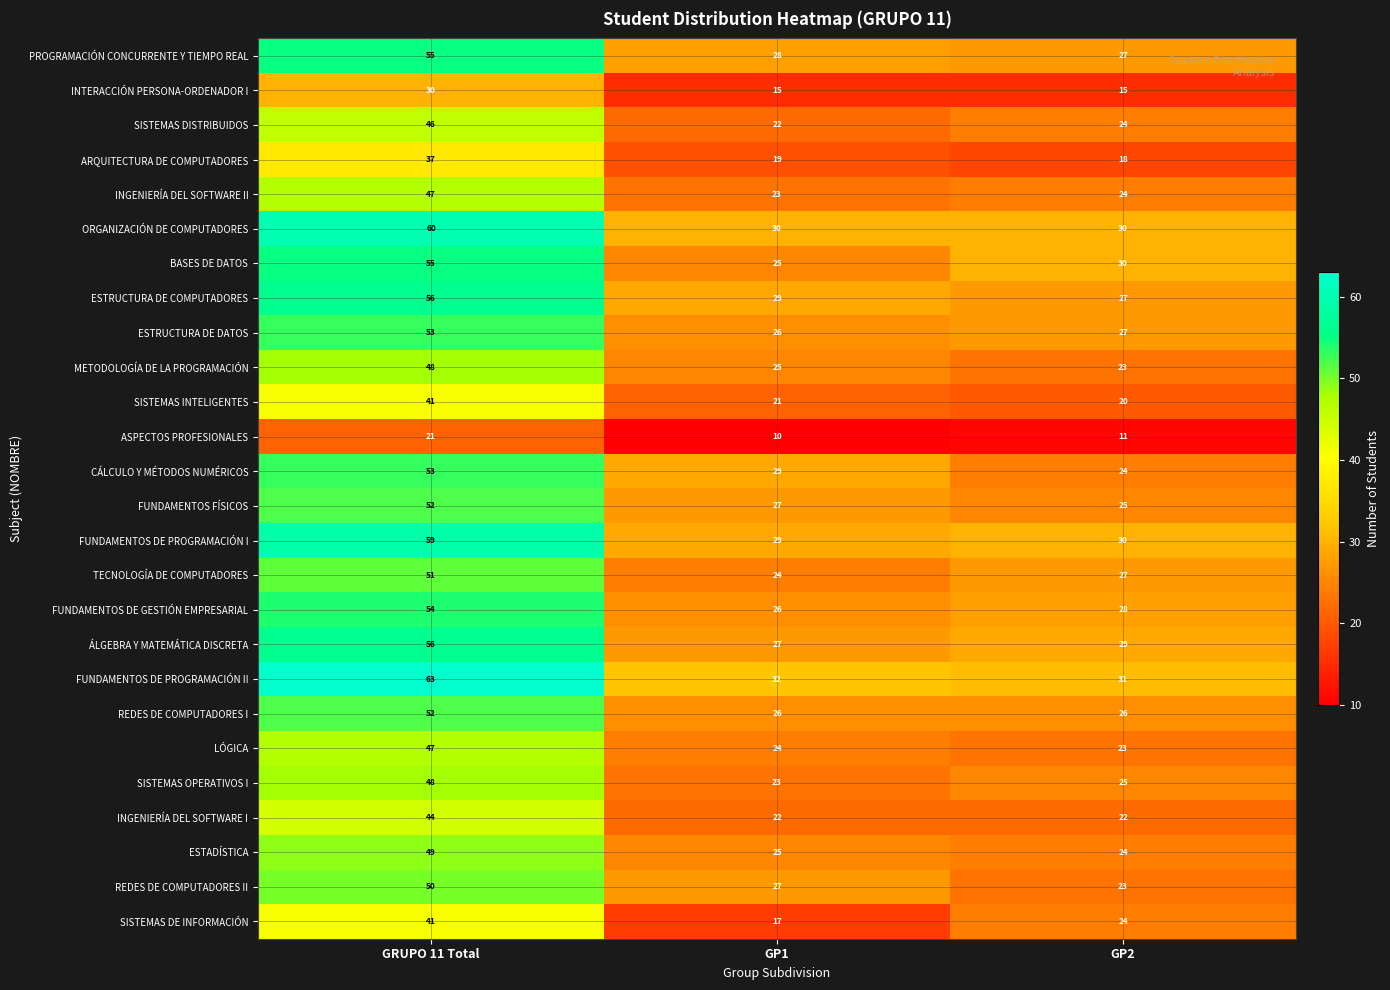

Which series has the widest spread of values?

FUNDAMENTOS DE PROGRAMACIÓN II